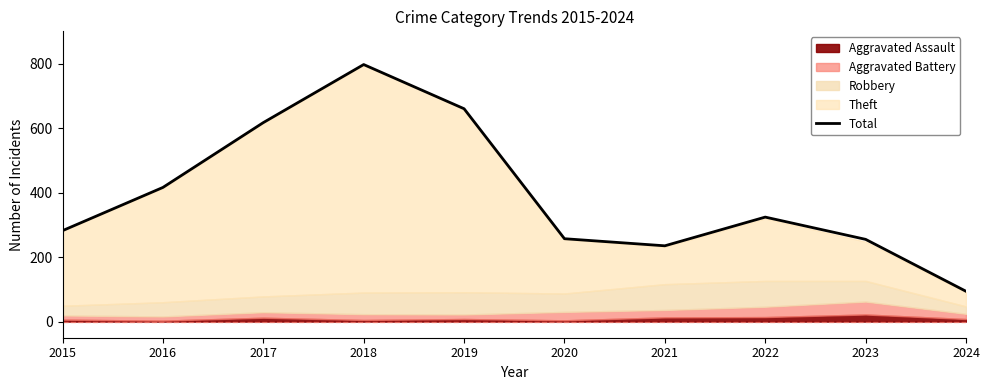

List the labels in order of value, largest first.

2018, 2019, 2017, 2016, 2022, 2015, 2020, 2023, 2021, 2024